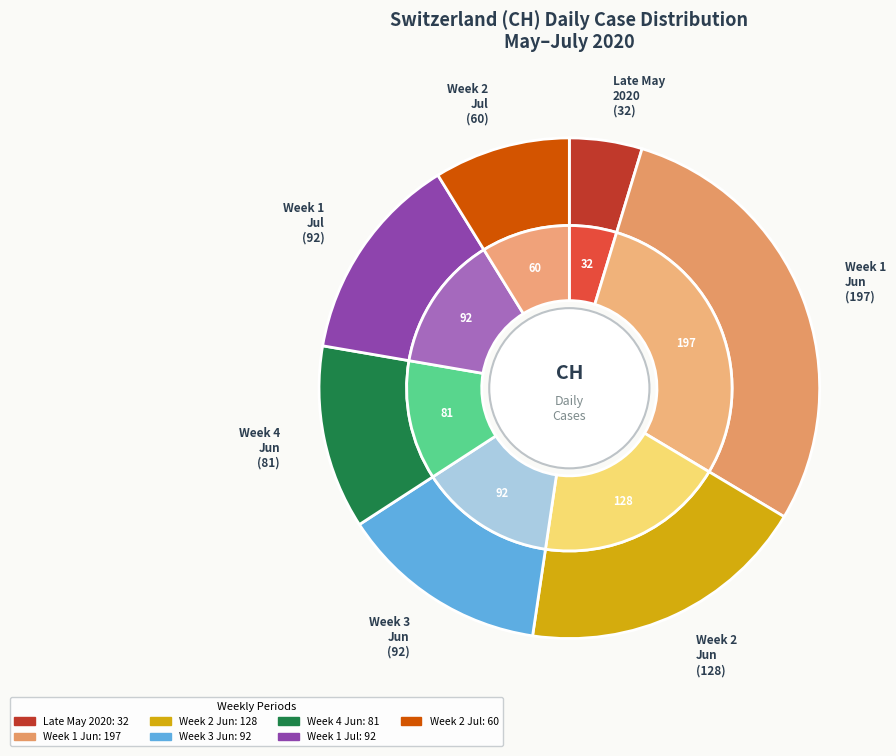

To the nearest percent, what is the difference between the 2020-07-08 and 2020-06-05 slice percentages?

2%